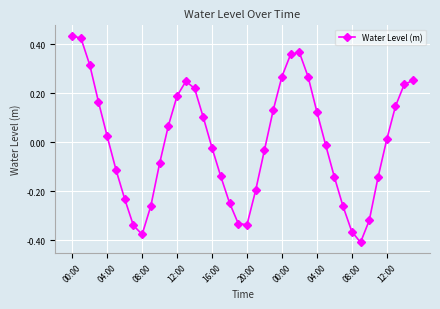

What is the difference between the maximum and minimum values?

0.8